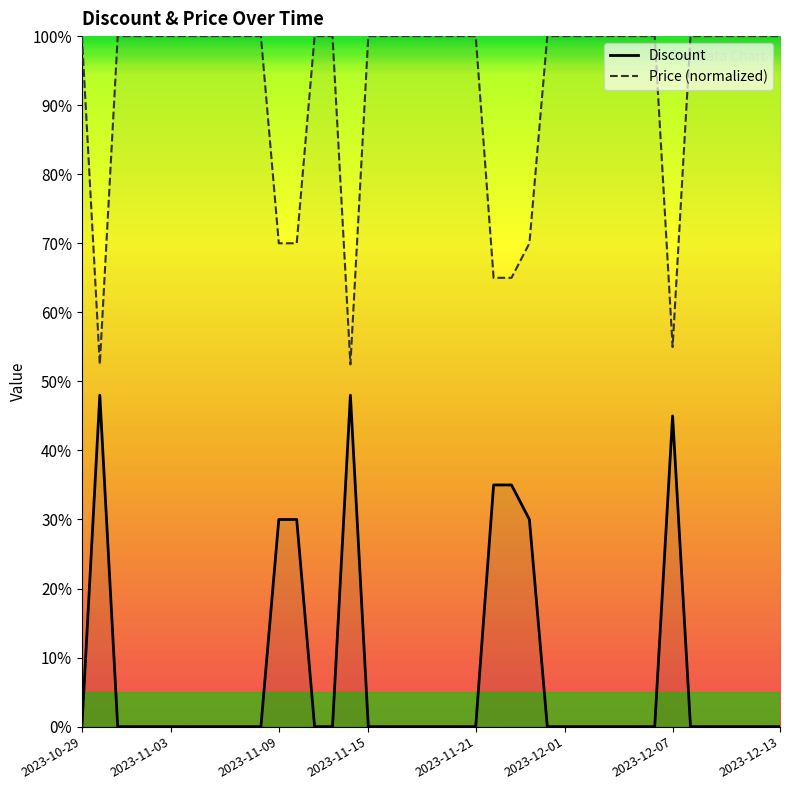

What is the greatest value displayed?

100.0